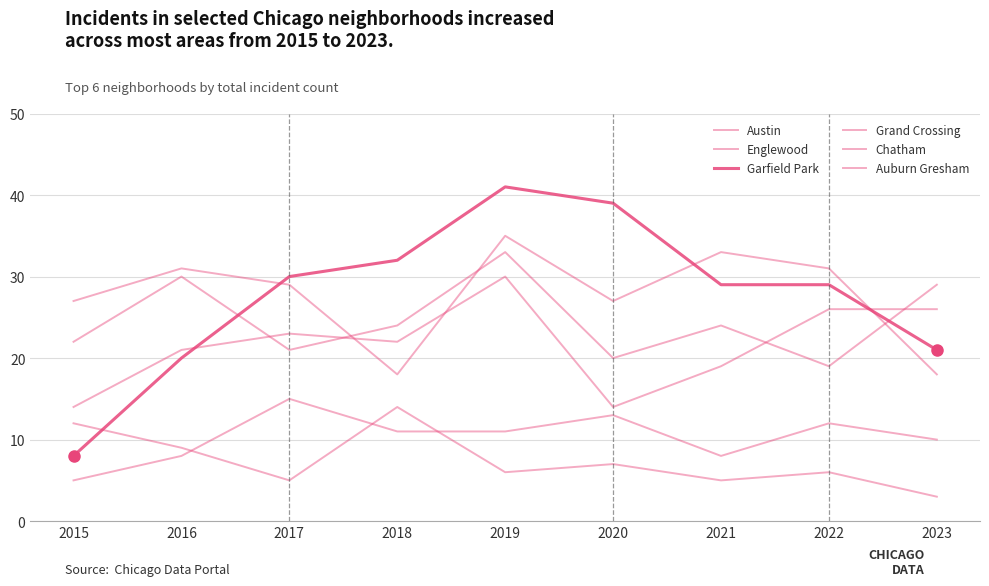

At 2019, list the series in order from largest to smallest.

Garfield Park, Englewood, Austin, Grand Crossing, Chatham, Auburn Gresham